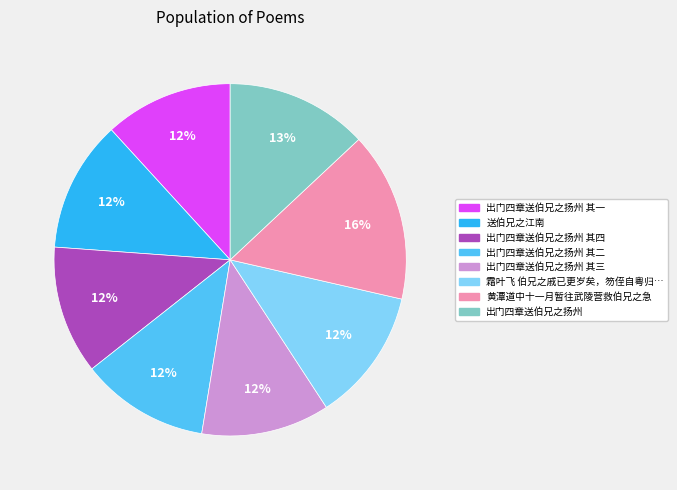

Is there any slice that represents more than half of the pie?

No